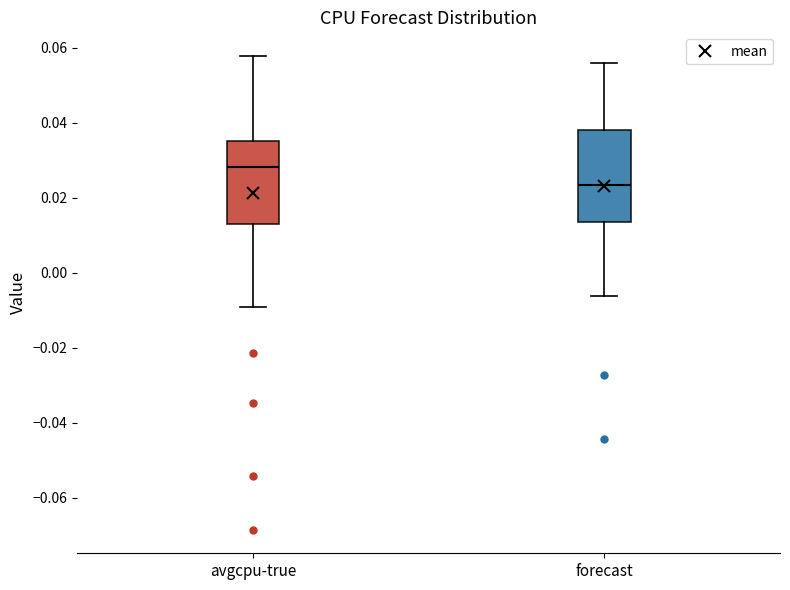

Which box's median line is the lowest?

forecast